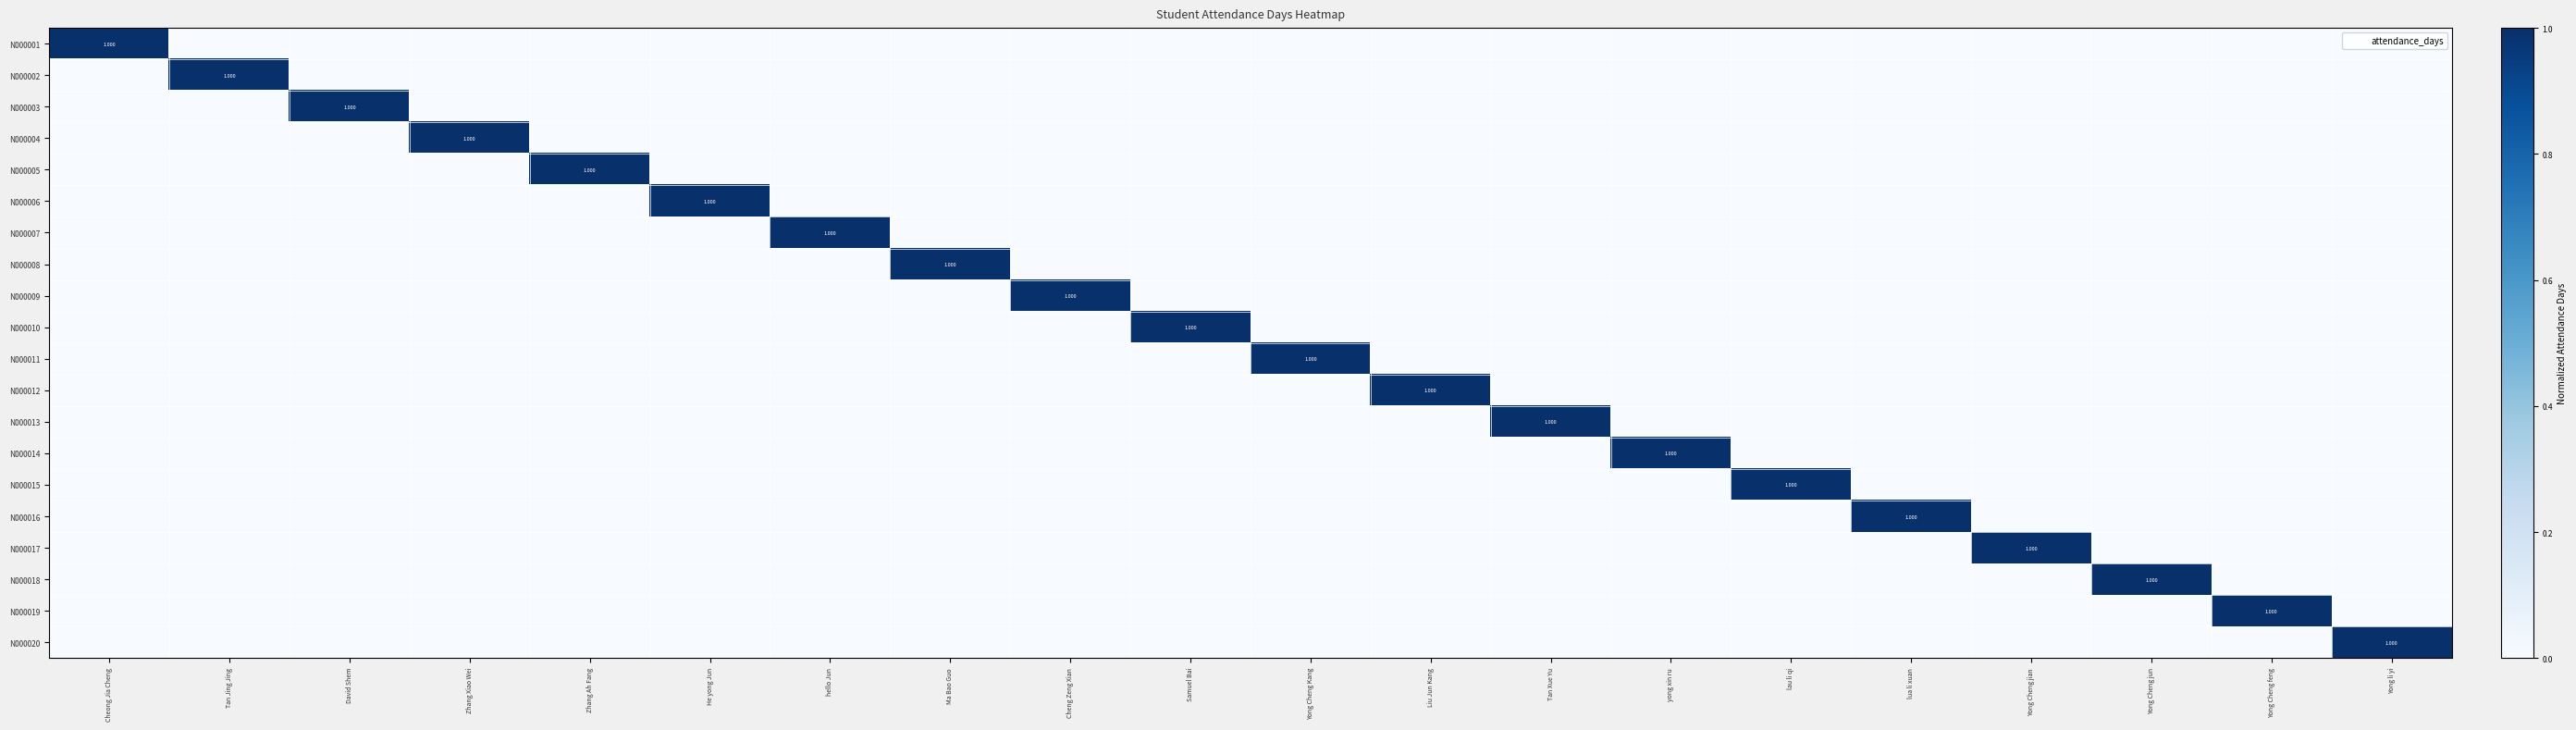

Which series has the largest total across all categories?

N000001